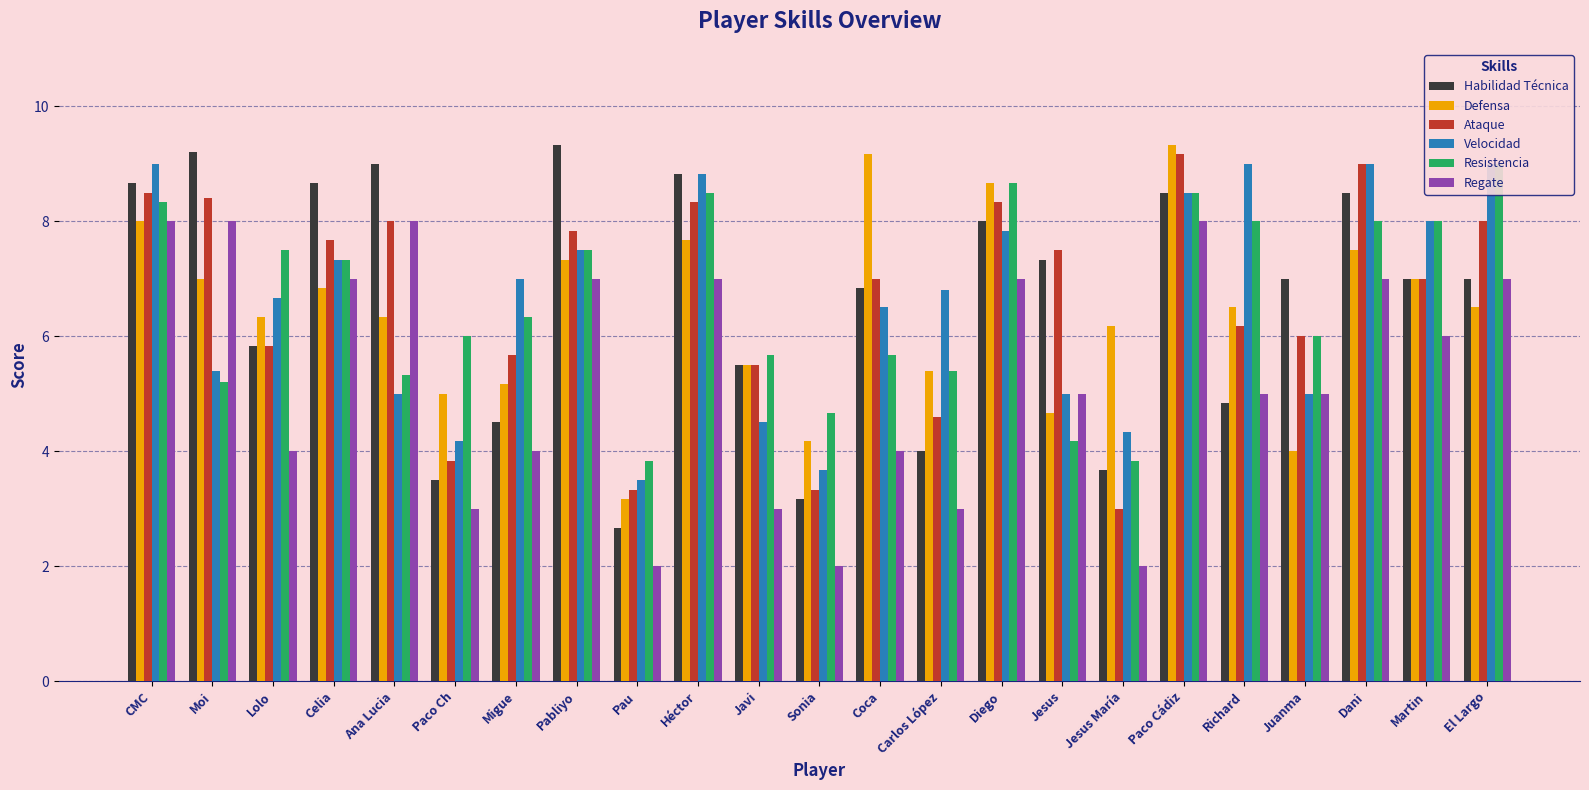

Is it true that Defensa equals 6.3 at Lolo?

True